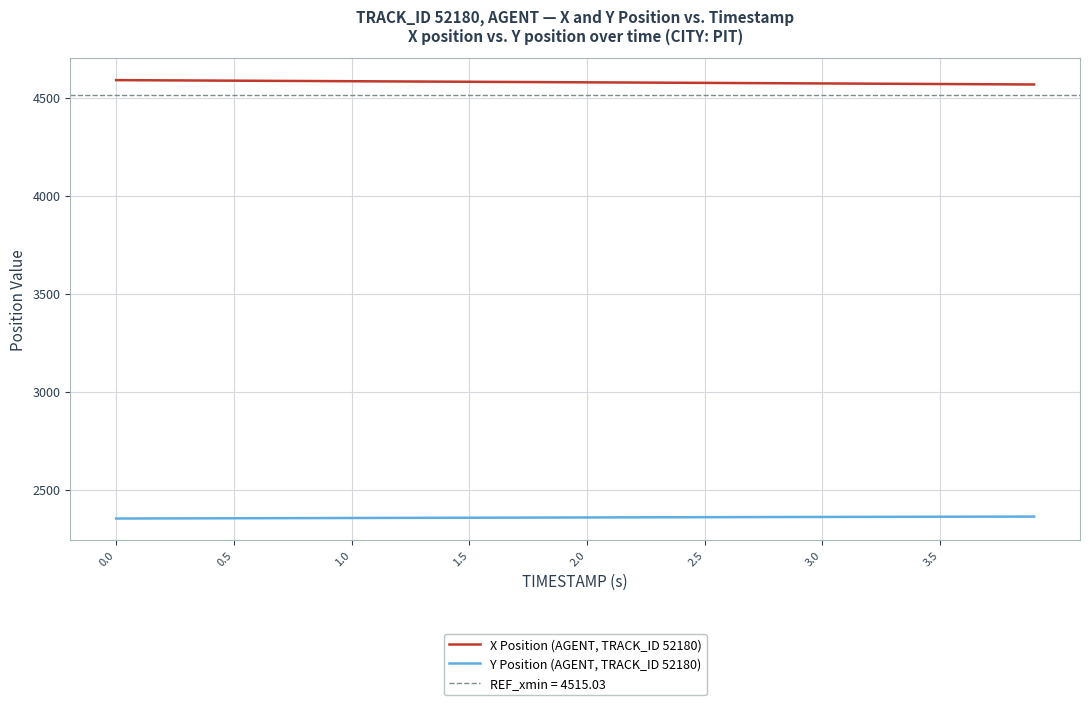

What is the difference between the second highest and minimum values in the Y Position (AGENT, TRACK_ID 52180) series?

9.8